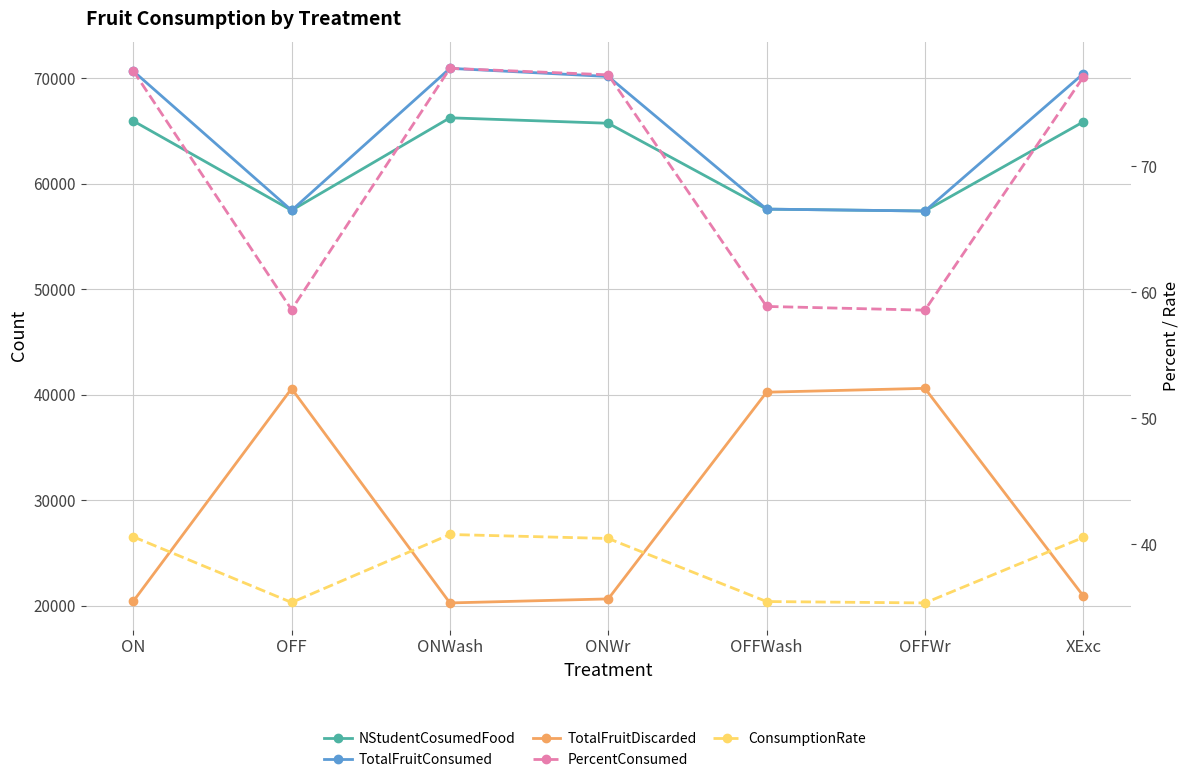

Between OFF and OFFWash, which series saw the biggest shift?

TotalFruitDiscarded